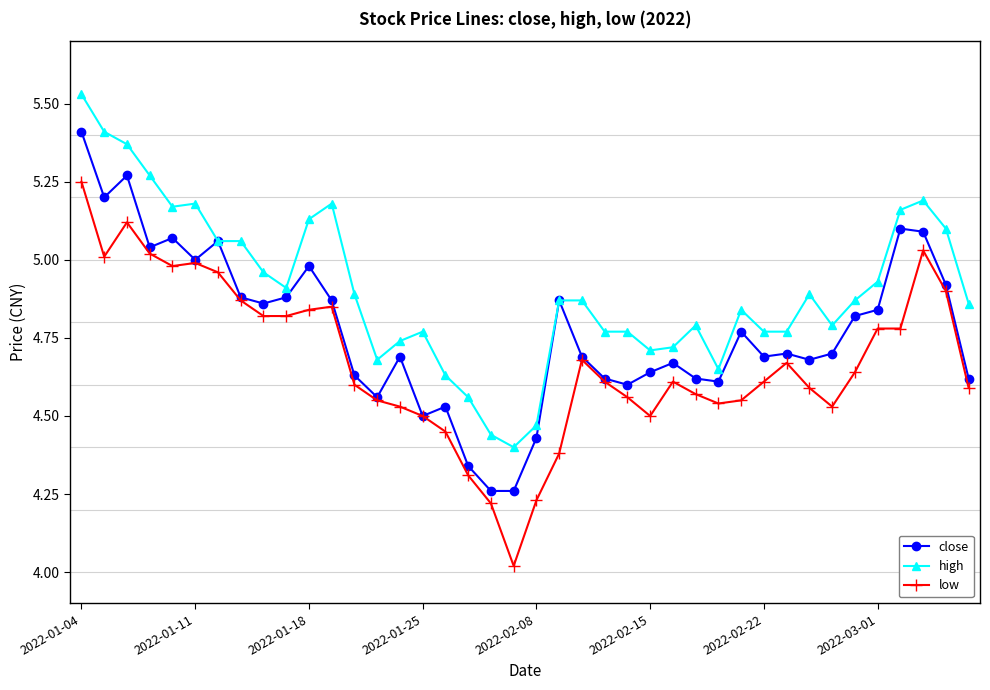

How many distinct data groups are displayed?

3